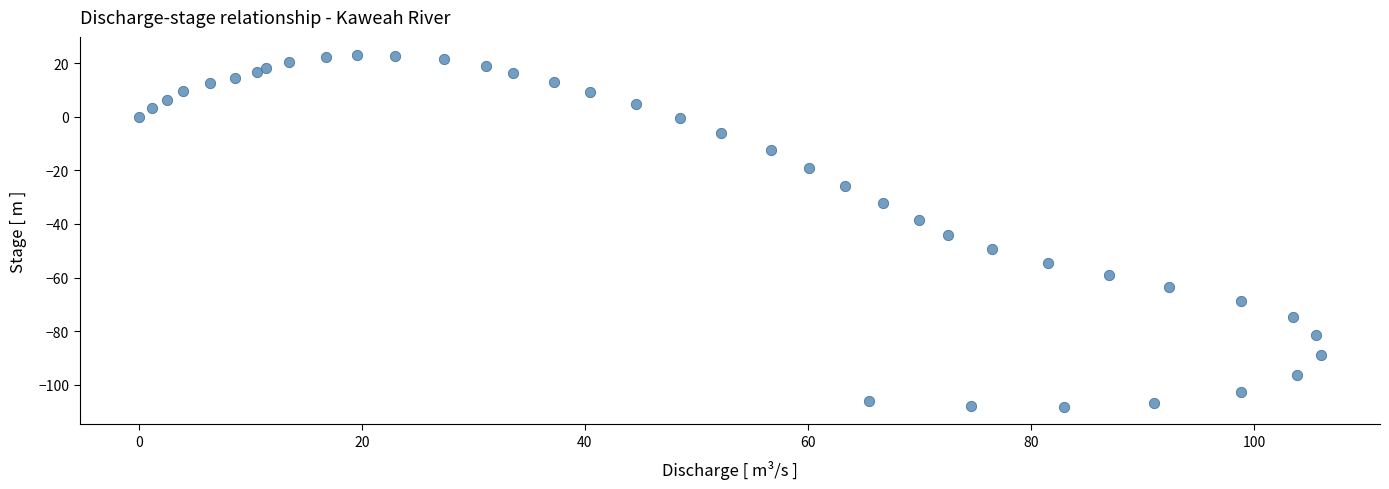

What is the range of Y values (max minus min)?

131.4